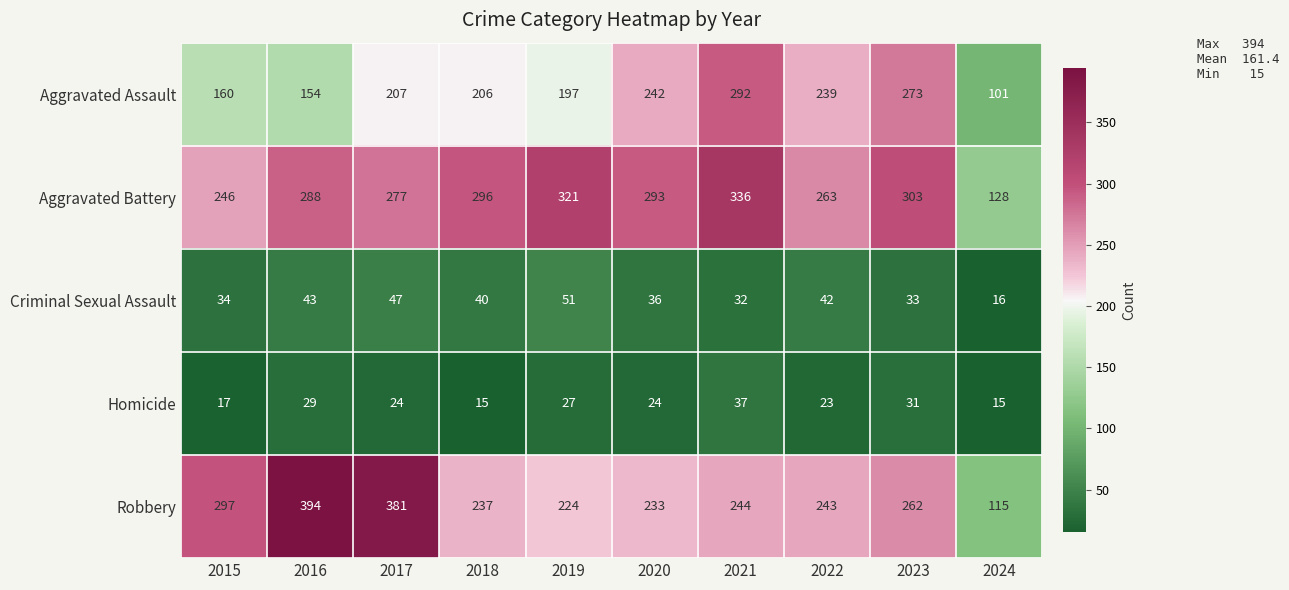

Read the Criminal Sexual Assault value at 2024.

16